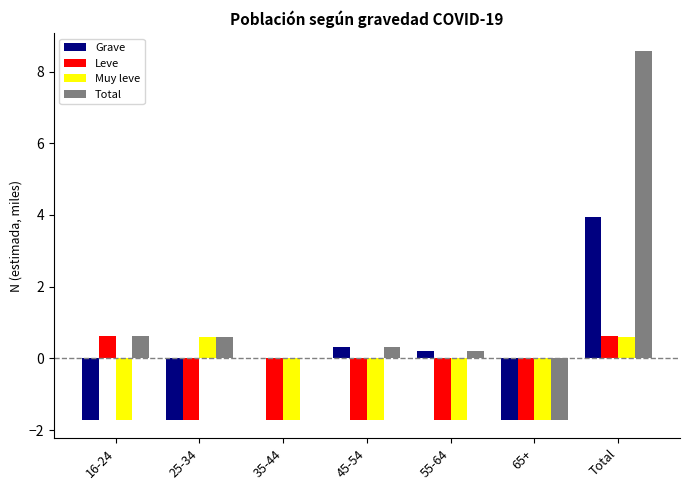

At which label does Grave reach its peak?

Total